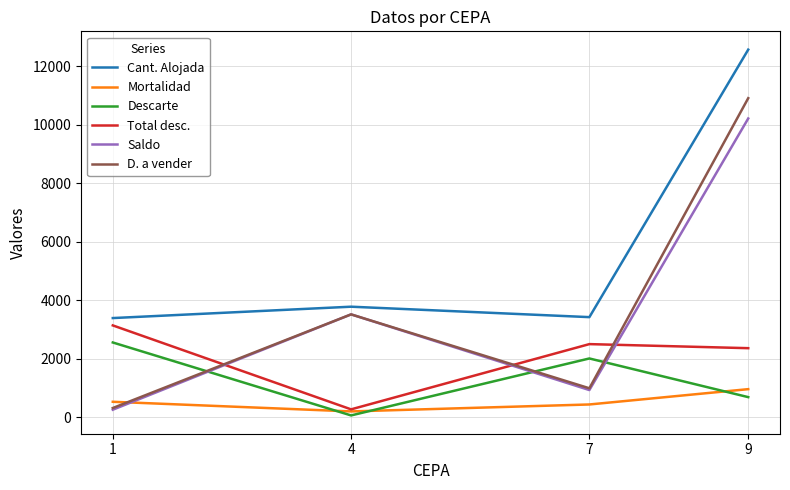

The Total desc. series shows 3135 at 1. True or false?

True